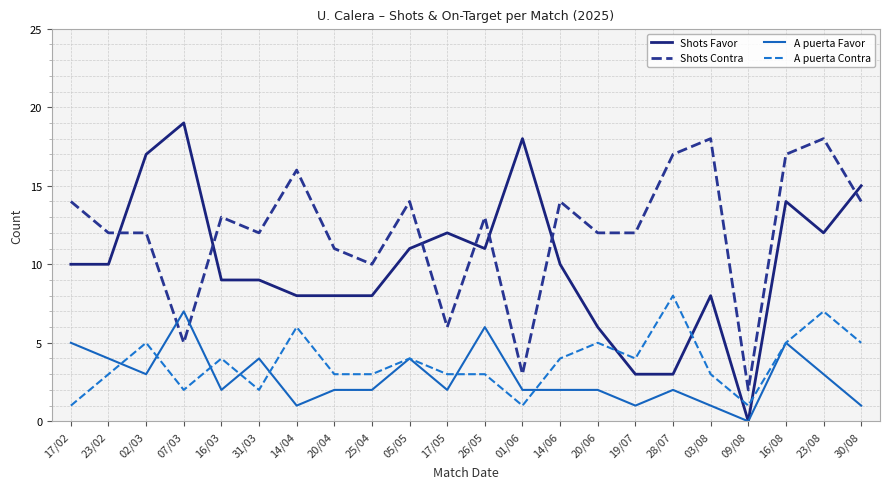

Where is the first local minimum for A puerta Contra?

07/03